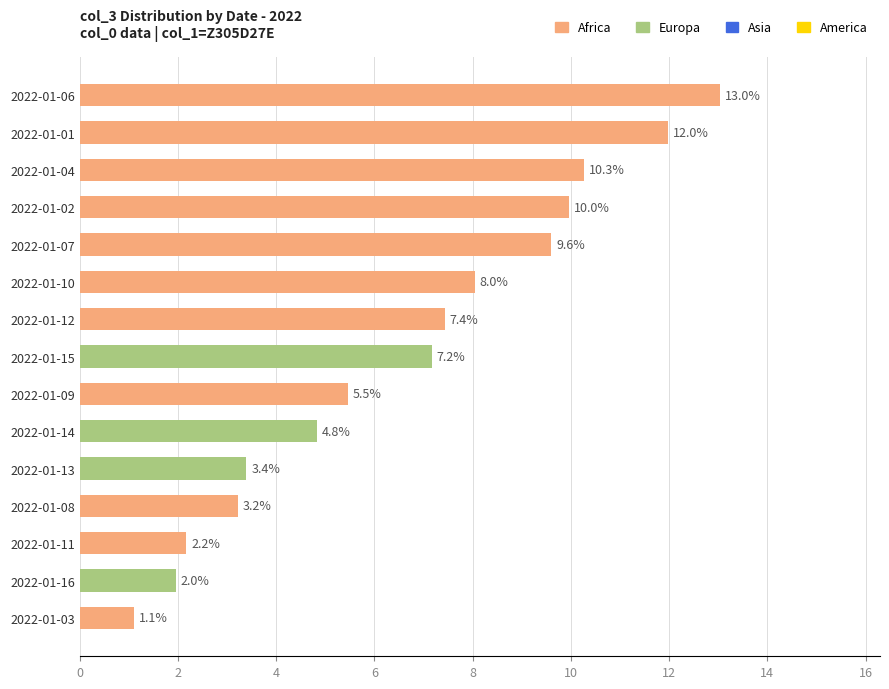

What is the ratio of the value at 2022-01-04 to the value at 2022-01-14?

2.1